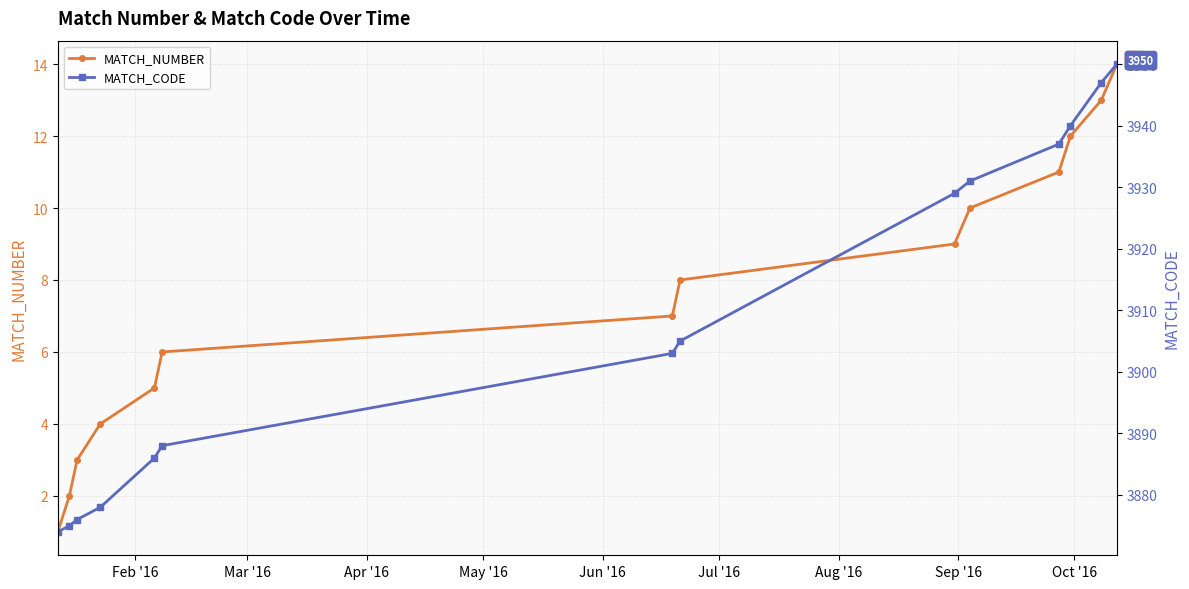

What are all the series names shown in the legend?

MATCH_NUMBER, MATCH_CODE